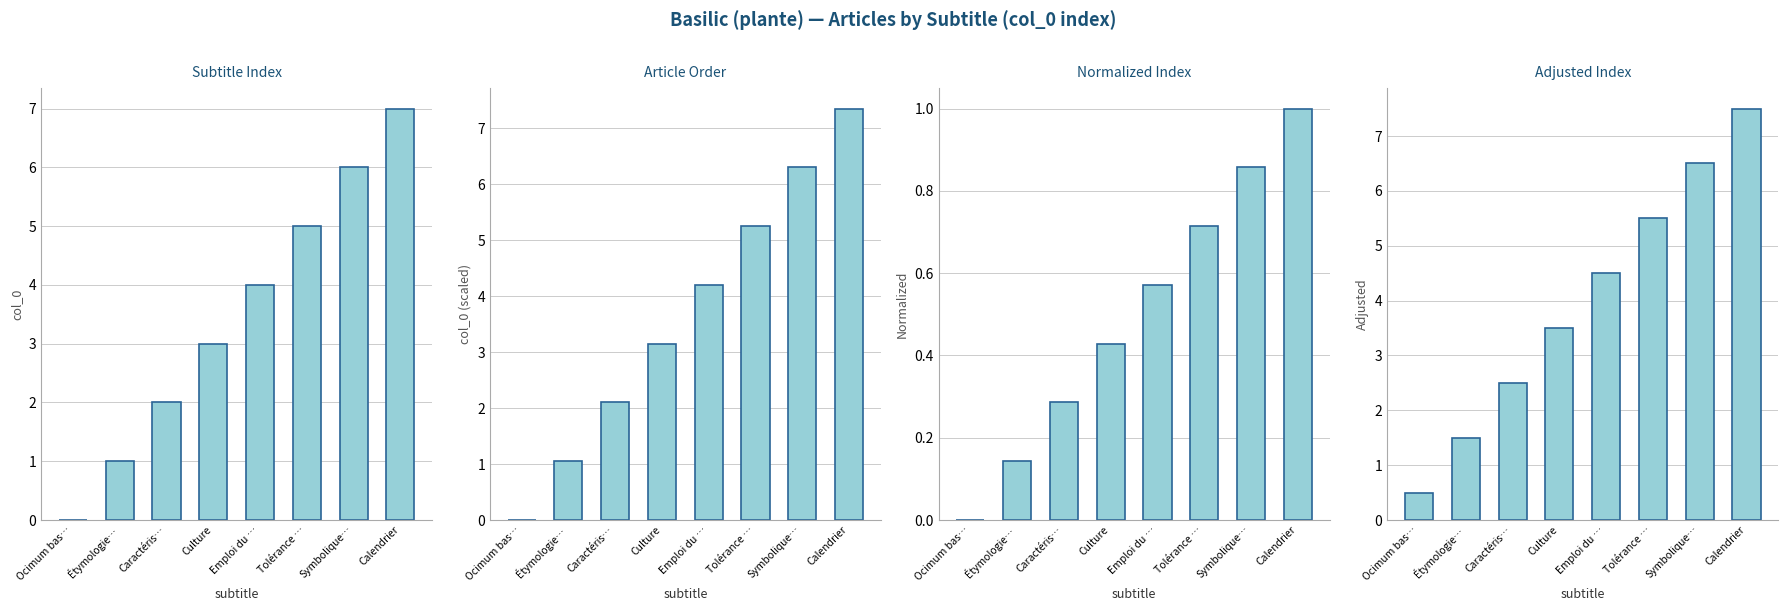

What is the difference between the Article Order values at Tolérance … and Caractéris…?

3.1